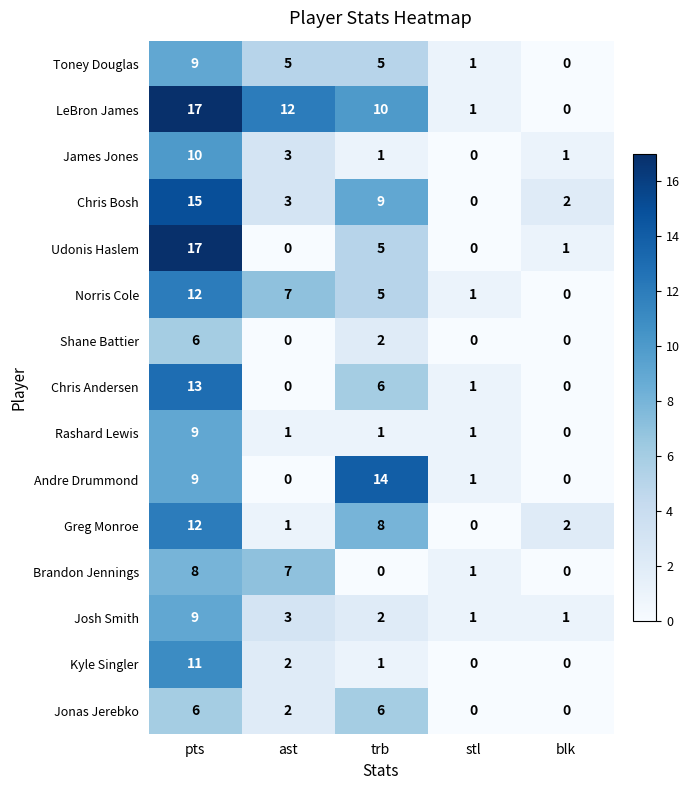

What is the difference between the highest and lowest values at ast?

12